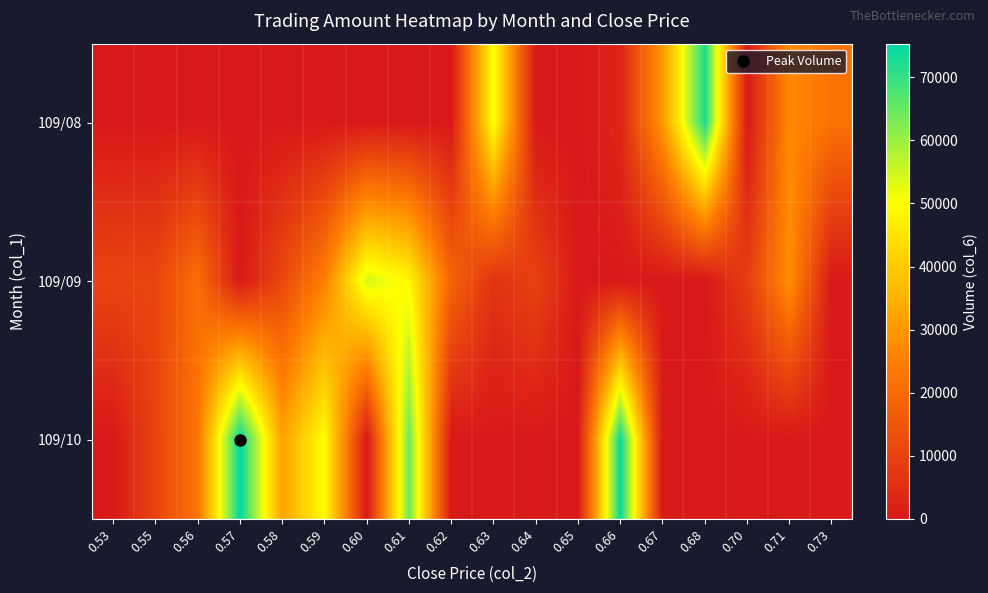

Reading right to left, extract all data points from this chart.

109/08: 0.73=21900	0.71=27140	0.70=0	0.68=72750	0.67=30150	0.66=3300	0.65=0	0.64=0	0.63=50990	0.62=0	0.61=0	0.60=0	0.59=0	0.58=0	0.57=0	0.56=0	0.55=0	0.53=0
109/09: 0.73=0	0.71=28400	0.70=8860	0.68=0	0.67=0	0.66=0	0.65=0	0.64=10090	0.63=6300	0.62=18600	0.61=48800	0.60=54400	0.59=24990	0.58=11600	0.57=0	0.56=21280	0.55=11000	0.53=10600
109/10: 0.73=0	0.71=0	0.70=0	0.68=0	0.67=0	0.66=74660	0.65=0	0.64=0	0.63=0	0.62=0	0.61=64650	0.60=0	0.59=50150	0.58=32170	0.57=75340	0.56=22400	0.55=10450	0.53=0